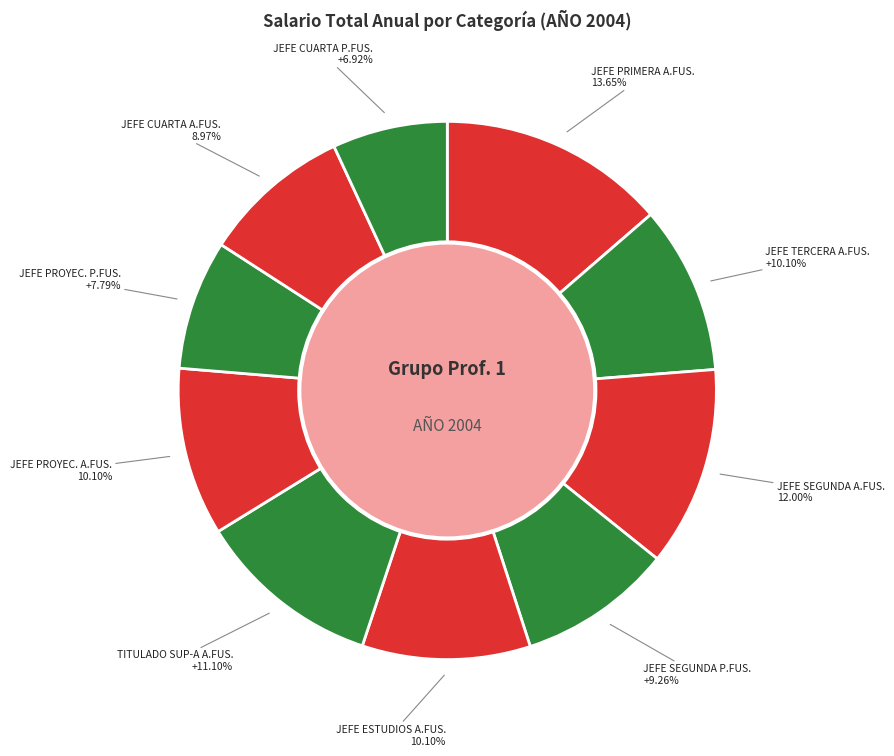

The JEFE CUARTA P.FUS. slice represents 14% of the pie. True or false?

False